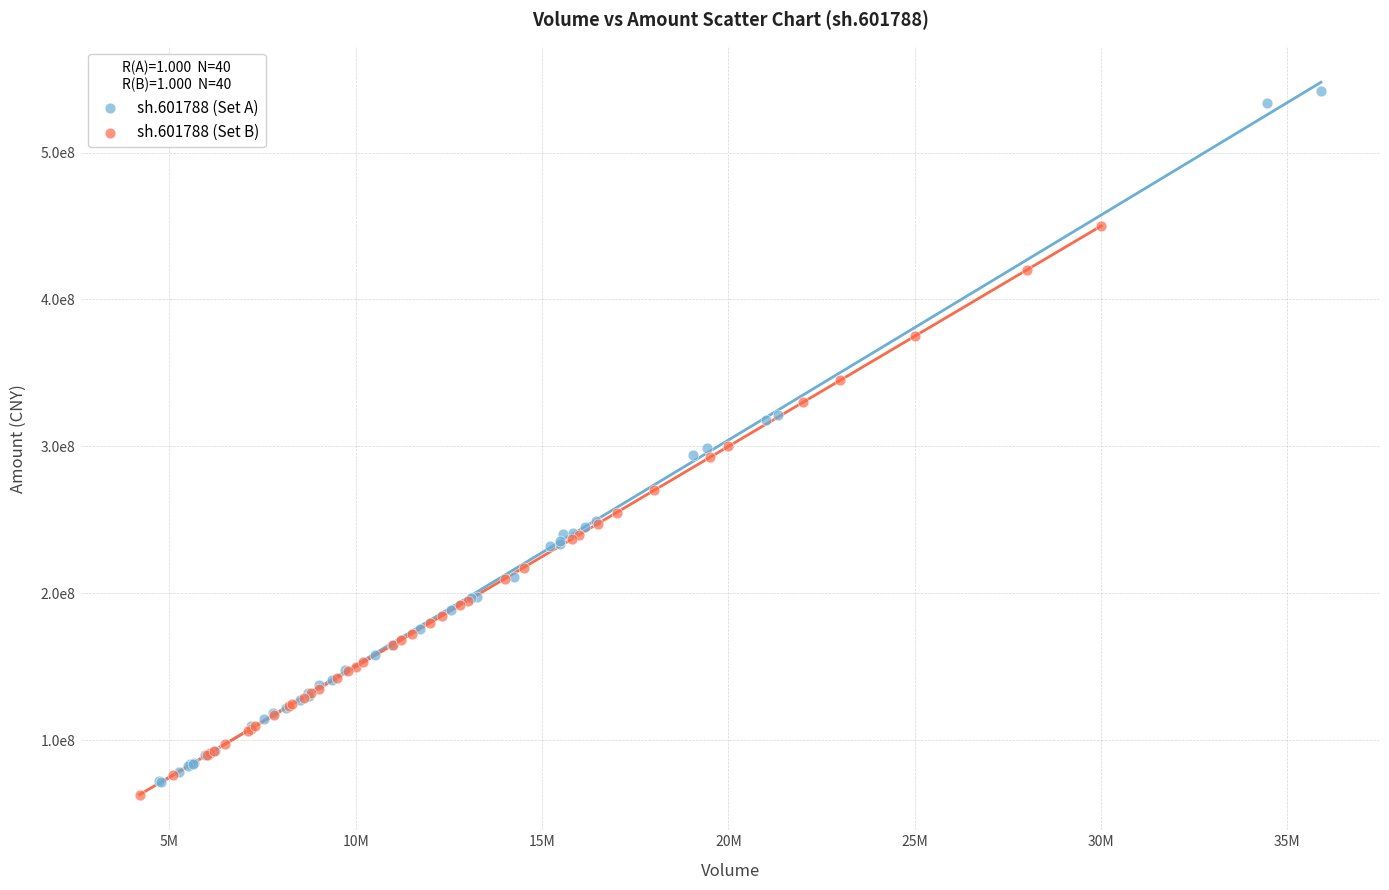

Which series has the widest spread of Y values?

sh.601788 (Set A)